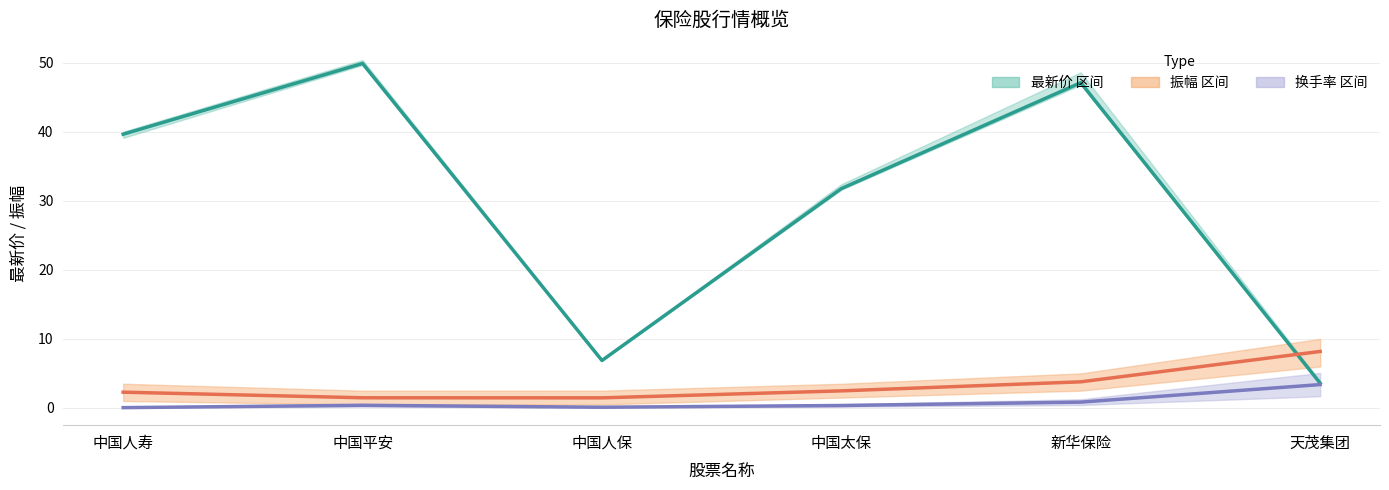

True or false: 换手率 and 最新价 intersect in this chart.

False